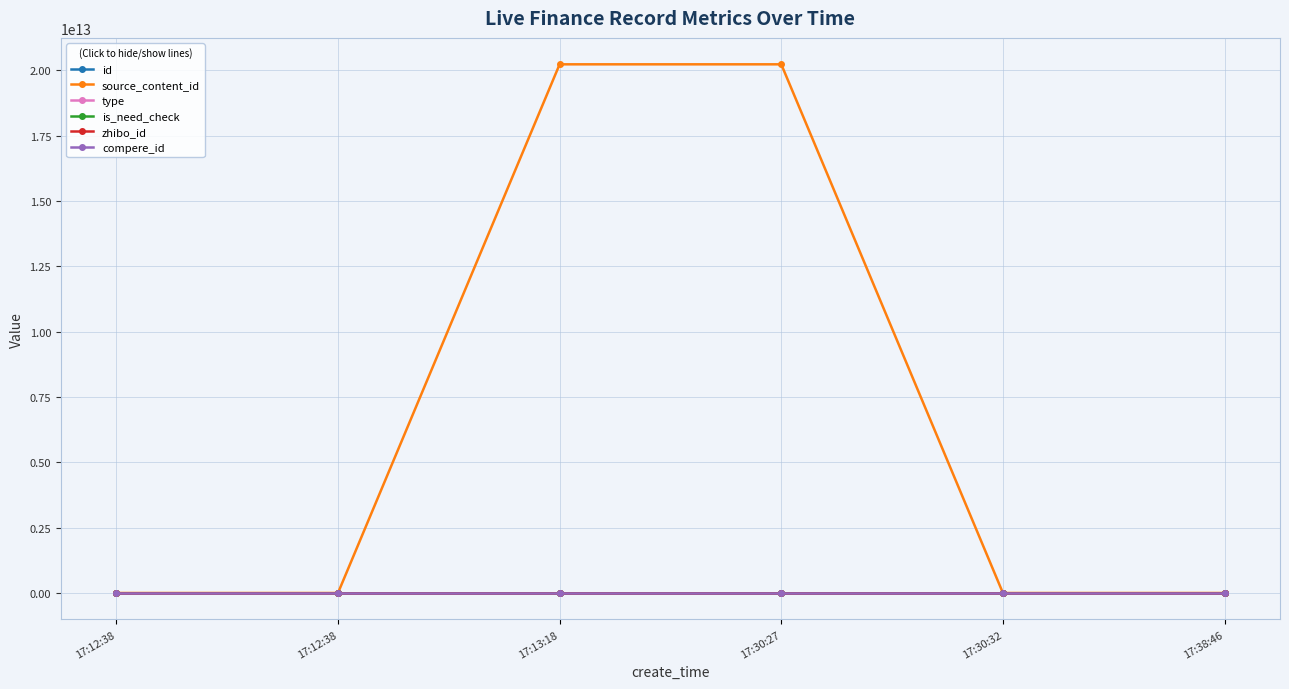

How many lines are shown in the chart?

6